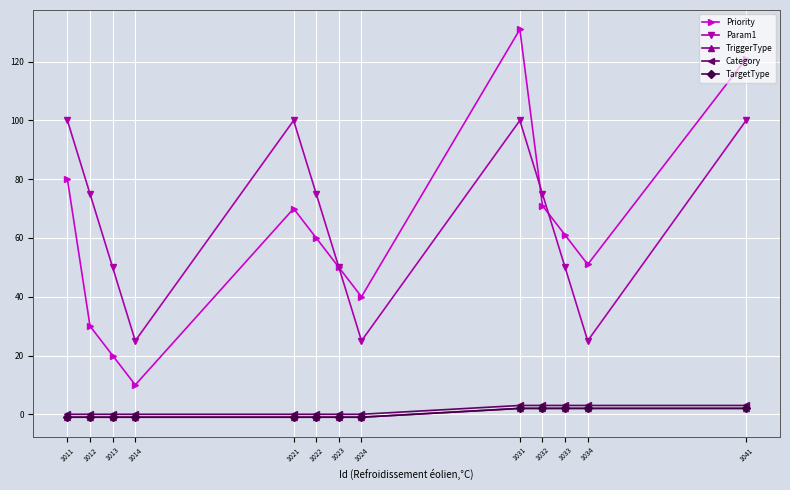

True or false: Priority and TriggerType intersect in this chart.

False